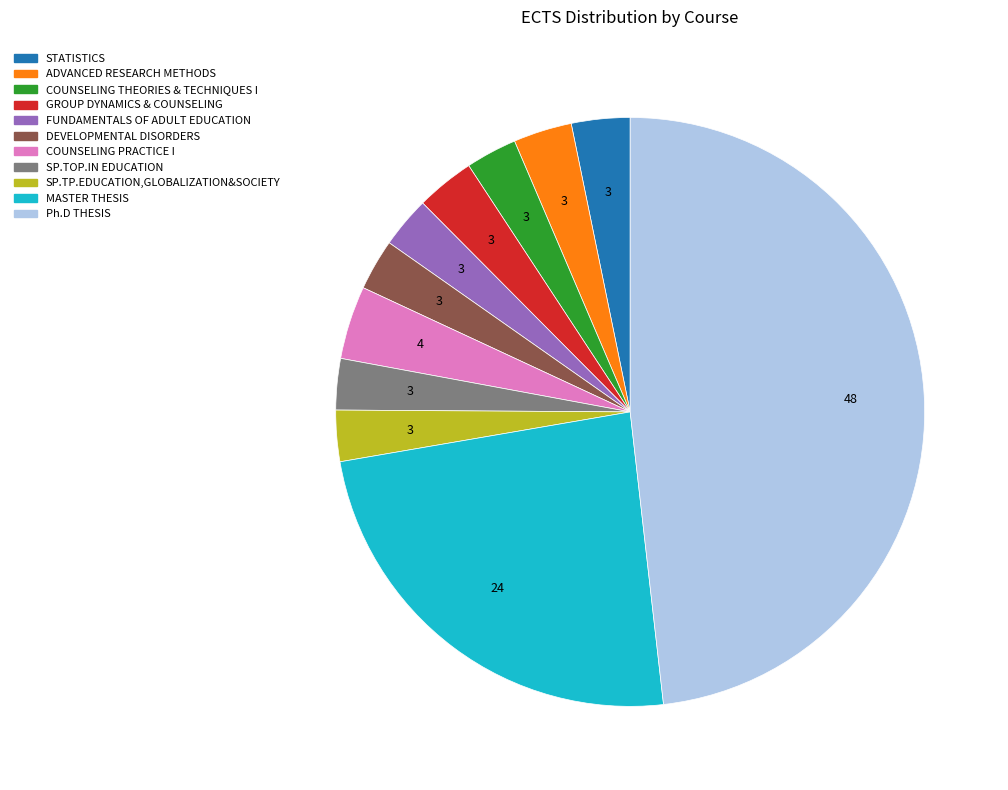

Between Ph.D THESIS and GROUP DYNAMICS & COUNSELING, which is larger?

Ph.D THESIS